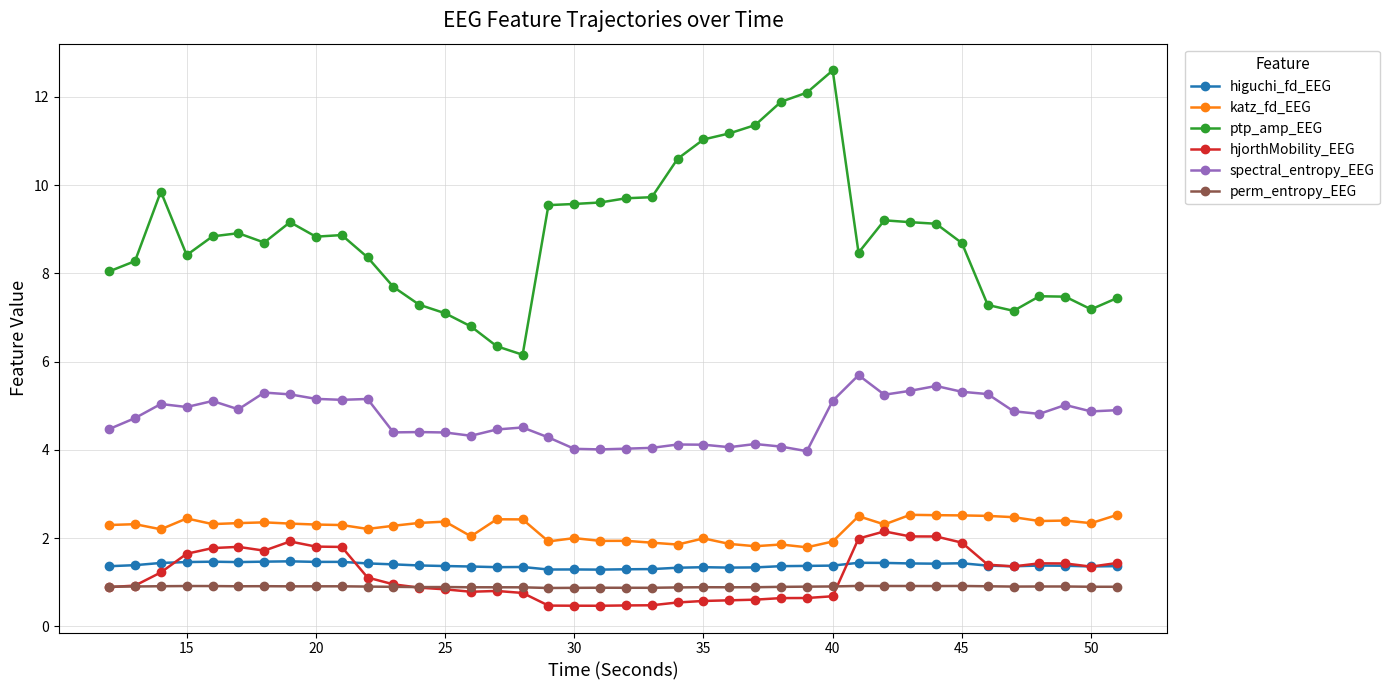

Which series has the largest range (max minus min)?

ptp_amp_EEG